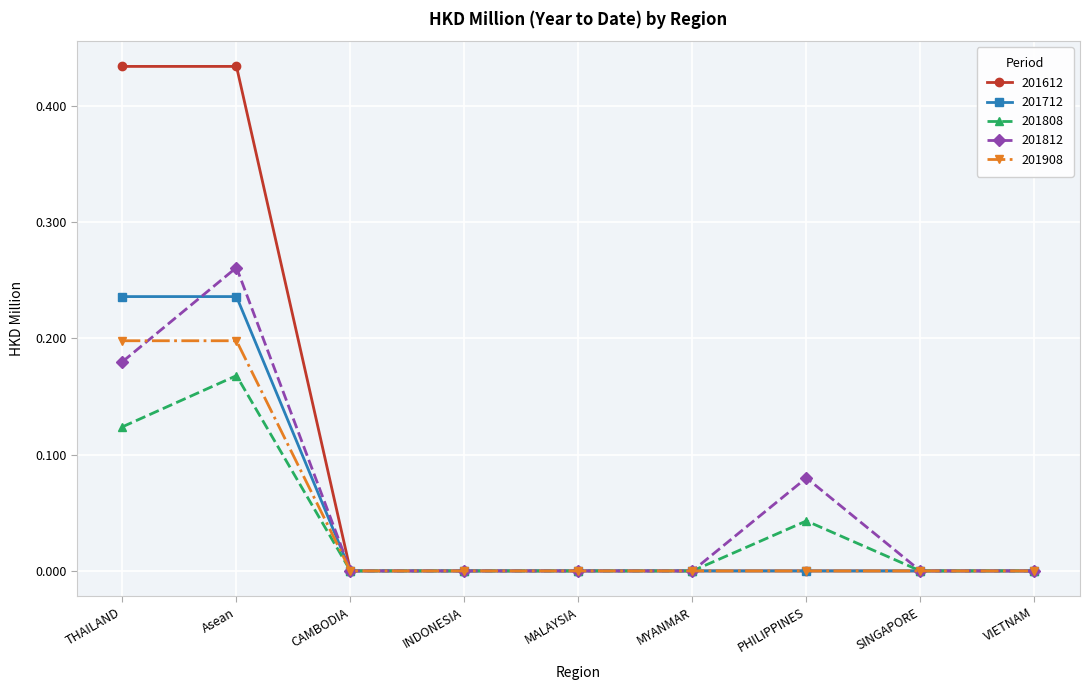

Count the number of data series in this chart.

5